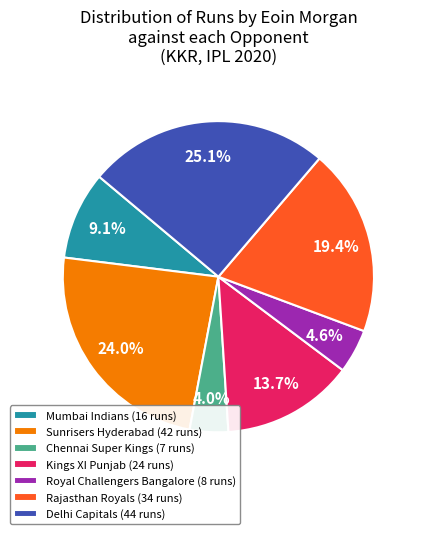

Between Mumbai Indians and Chennai Super Kings, which is larger?

Mumbai Indians